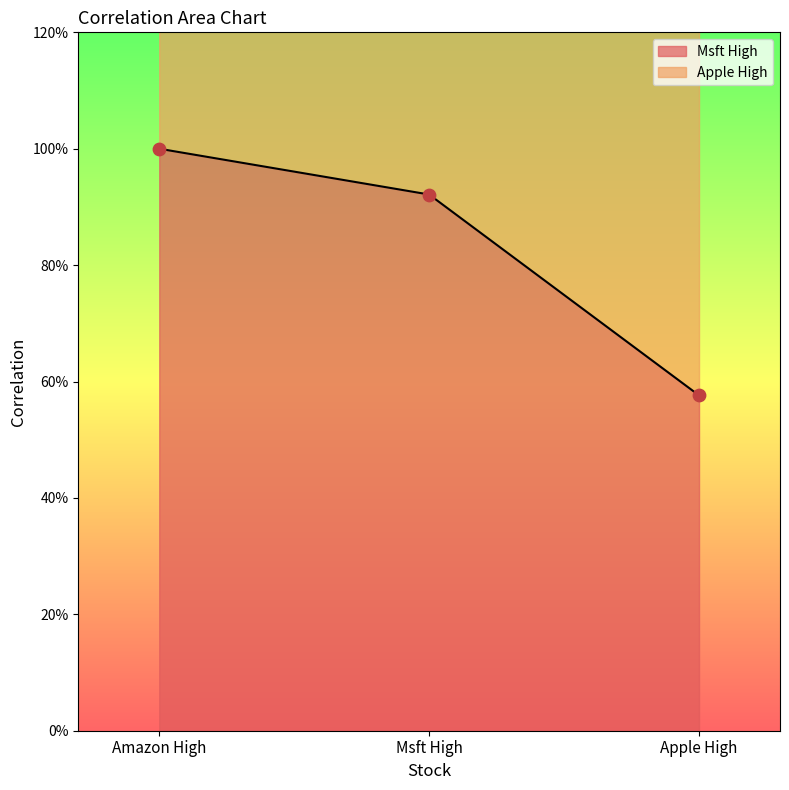

Which series contains the lowest Y value?

Msft High